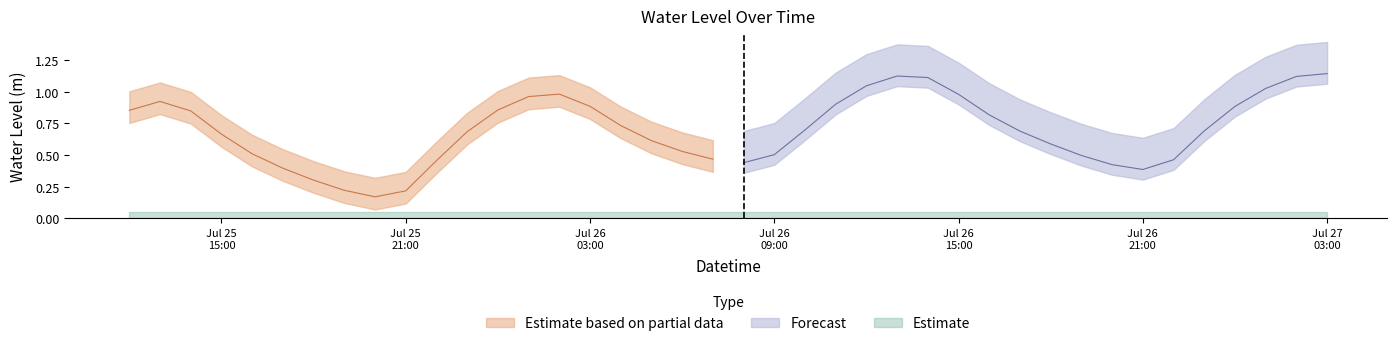

Reading left to right, list all the values displayed in this chart.

2023-07-25 12:00:00=0.9	2023-07-25 13:00:00=0.9	2023-07-25 14:00:00=0.8	2023-07-25 15:00:00=0.7	2023-07-25 16:00:00=0.5	2023-07-25 17:00:00=0.4	2023-07-25 18:00:00=0.3	2023-07-25 19:00:00=0.2	2023-07-25 20:00:00=0.2	2023-07-25 21:00:00=0.2	2023-07-25 22:00:00=0.5	2023-07-25 23:00:00=0.7	2023-07-26 00:00:00=0.9	2023-07-26 01:00:00=1.0	2023-07-26 02:00:00=1.0	2023-07-26 03:00:00=0.9	2023-07-26 04:00:00=0.7	2023-07-26 05:00:00=0.6	2023-07-26 06:00:00=0.5	2023-07-26 07:00:00=0.5	2023-07-26 08:00:00=0.4	2023-07-26 09:00:00=0.5	2023-07-26 10:00:00=0.7	2023-07-26 11:00:00=0.9	2023-07-26 12:00:00=1.0	2023-07-26 13:00:00=1.1	2023-07-26 14:00:00=1.1	2023-07-26 15:00:00=1.0	2023-07-26 16:00:00=0.8	2023-07-26 17:00:00=0.7	2023-07-26 18:00:00=0.6	2023-07-26 19:00:00=0.5	2023-07-26 20:00:00=0.4	2023-07-26 21:00:00=0.4	2023-07-26 22:00:00=0.5	2023-07-26 23:00:00=0.7	2023-07-27 00:00:00=0.9	2023-07-27 01:00:00=1.0	2023-07-27 02:00:00=1.1	2023-07-27 03:00:00=1.1